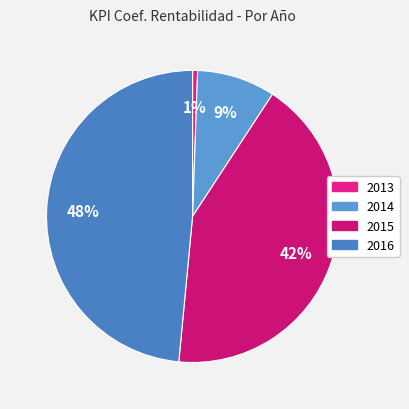

Count the number of slices in the pie.

4